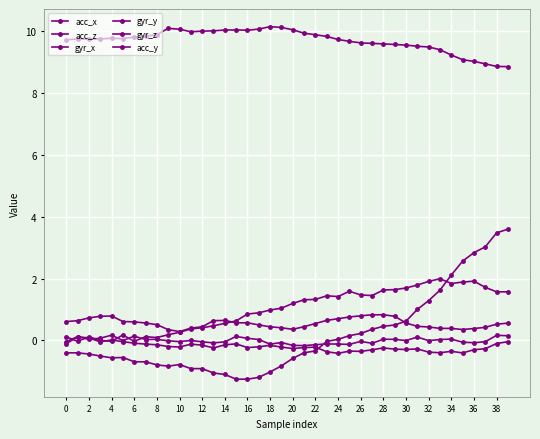

Does the chart display data point markers on the line(s)?

Yes